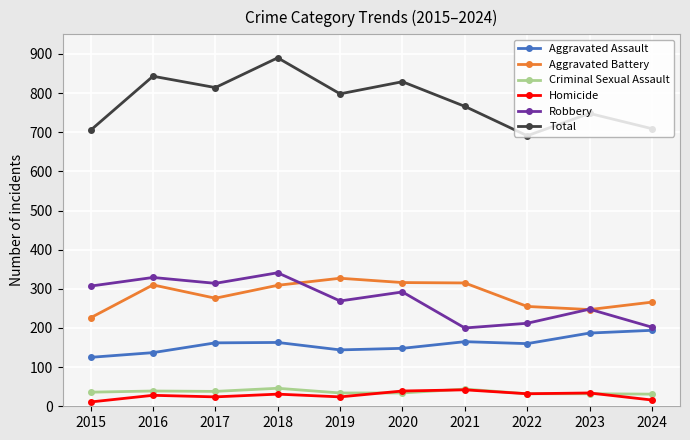

What is the difference between the second highest and second lowest values in the Aggravated Assault series?

50